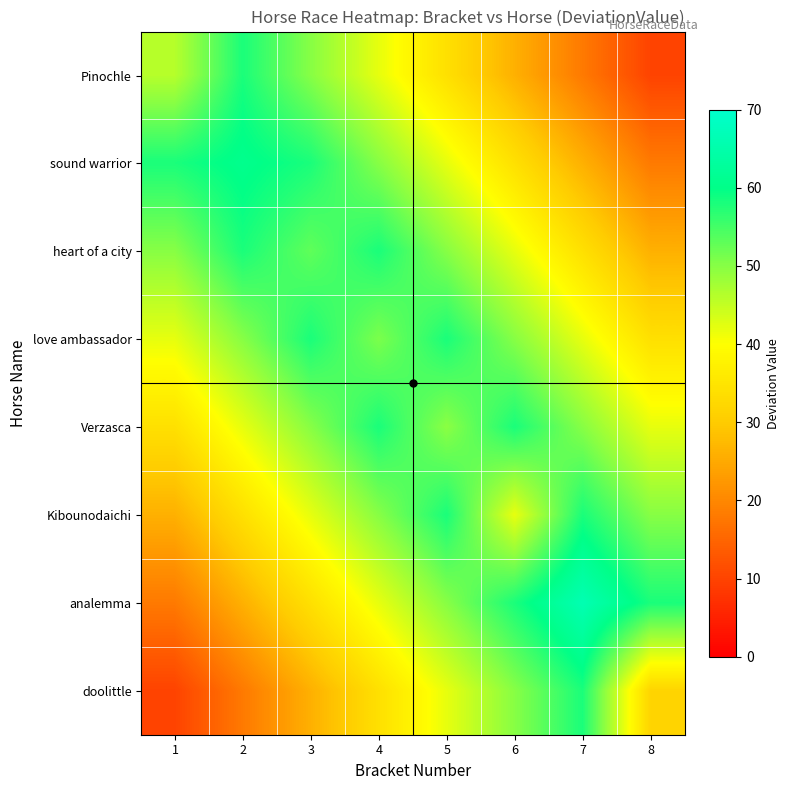

Rank the series by their maximum value, from lowest to highest.

Pinochle, heart of a city, love ambassador, Verzasca, Kibounodaichi, doolittle, sound warrior, analemma